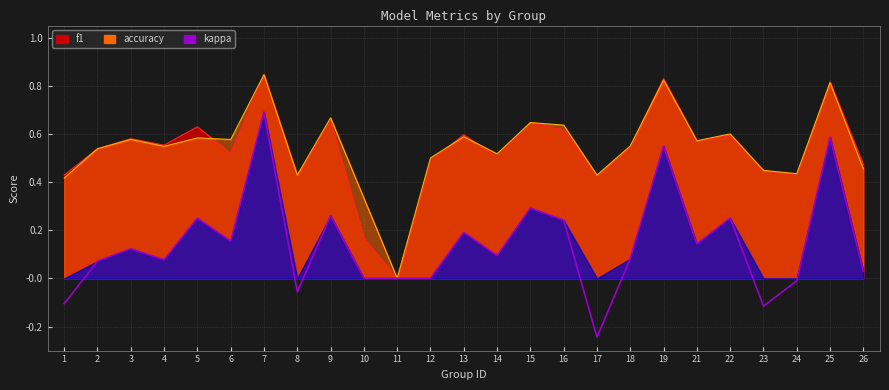

Rank the series by their maximum value, from lowest to highest.

kappa, f1, accuracy